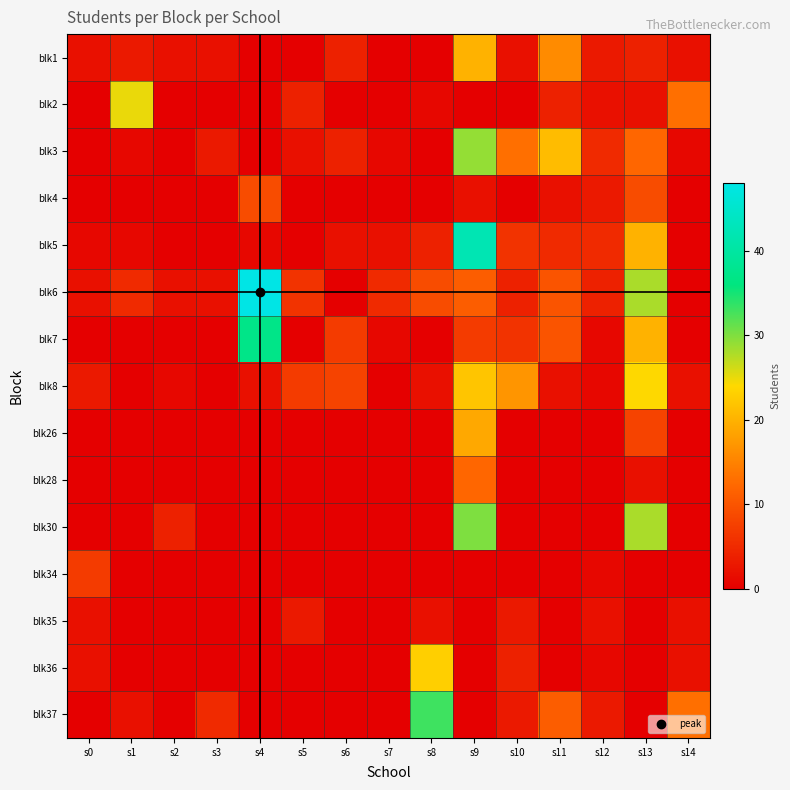

Reading left to right, extract all data points from this chart.

blk1: s0=2	s1=3	s2=2	s3=2	s4=0	s5=0	s6=4	s7=0	s8=0	s9=20	s10=2	s11=16	s12=3	s13=4	s14=2
blk2: s0=0	s1=25	s2=0	s3=0	s4=0	s5=4	s6=0	s7=0	s8=1	s9=0	s10=0	s11=4	s12=2	s13=2	s14=13
blk3: s0=0	s1=1	s2=0	s3=3	s4=0	s5=2	s6=4	s7=1	s8=0	s9=29	s10=13	s11=21	s12=5	s13=12	s14=1
blk4: s0=0	s1=0	s2=0	s3=0	s4=9	s5=0	s6=0	s7=0	s8=0	s9=2	s10=0	s11=2	s12=3	s13=9	s14=0
blk5: s0=1	s1=1	s2=0	s3=0	s4=1	s5=0	s6=2	s7=2	s8=4	s9=42	s10=6	s11=5	s12=5	s13=20	s14=0
blk6: s0=2	s1=5	s2=2	s3=2	s4=48	s5=6	s6=0	s7=5	s8=9	s9=11	s10=4	s11=10	s12=4	s13=28	s14=0
blk7: s0=0	s1=0	s2=0	s3=0	s4=37	s5=0	s6=7	s7=1	s8=0	s9=7	s10=6	s11=10	s12=1	s13=20	s14=0
blk8: s0=3	s1=0	s2=1	s3=0	s4=2	s5=7	s6=8	s7=0	s8=2	s9=22	s10=17	s11=2	s12=1	s13=24	s14=2
blk26: s0=0	s1=0	s2=0	s3=0	s4=0	s5=0	s6=0	s7=0	s8=0	s9=19	s10=0	s11=0	s12=0	s13=8	s14=0
blk28: s0=0	s1=0	s2=0	s3=0	s4=0	s5=0	s6=0	s7=0	s8=0	s9=12	s10=0	s11=0	s12=0	s13=2	s14=0
blk30: s0=0	s1=0	s2=4	s3=0	s4=0	s5=0	s6=0	s7=0	s8=0	s9=30	s10=0	s11=0	s12=0	s13=28	s14=0
blk34: s0=7	s1=0	s2=0	s3=0	s4=0	s5=0	s6=0	s7=0	s8=0	s9=0	s10=0	s11=0	s12=1	s13=0	s14=0
blk35: s0=2	s1=0	s2=0	s3=0	s4=0	s5=3	s6=0	s7=0	s8=2	s9=0	s10=3	s11=0	s12=2	s13=0	s14=2
blk36: s0=2	s1=0	s2=0	s3=0	s4=0	s5=0	s6=0	s7=0	s8=23	s9=0	s10=4	s11=0	s12=1	s13=0	s14=2
blk37: s0=0	s1=2	s2=0	s3=5	s4=0	s5=0	s6=0	s7=0	s8=33	s9=0	s10=3	s11=11	s12=3	s13=0	s14=13